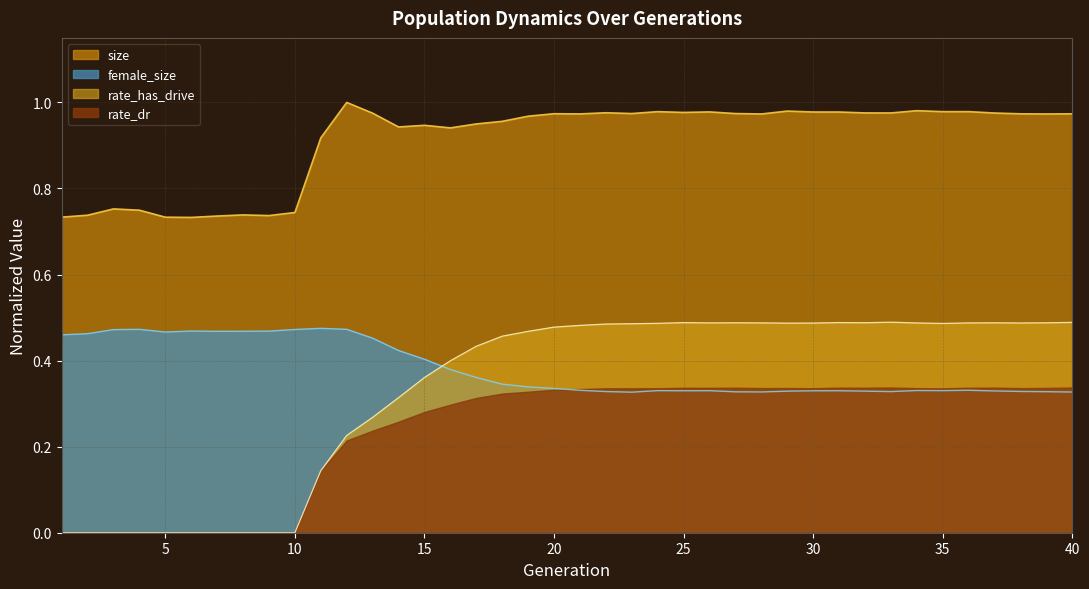

Which series has the widest spread of values?

rate_has_drive